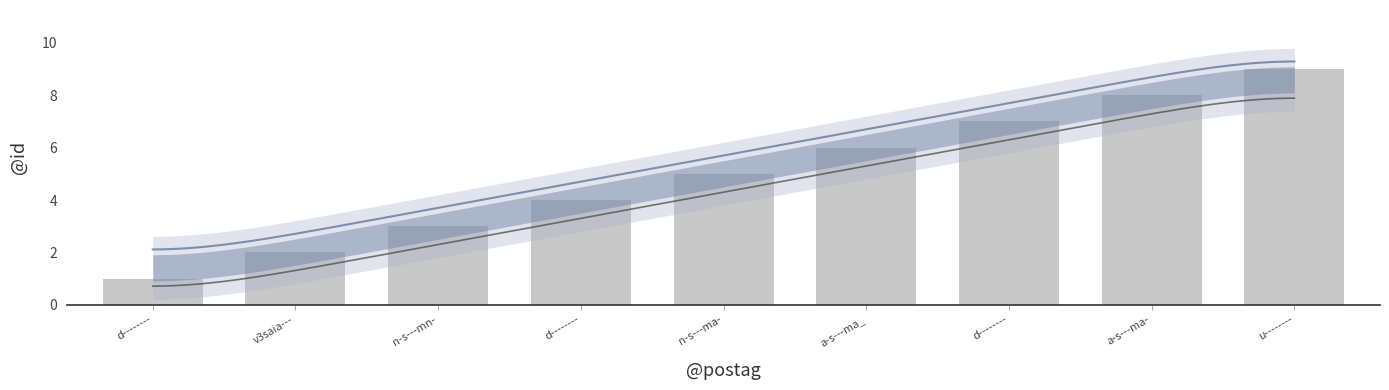

Rank the categories by value from highest to lowest.

u--------, a-s---ma-, d--------, a-s---ma_, n-s---ma-, d--------, n-s---mn-, v3saia---, d--------